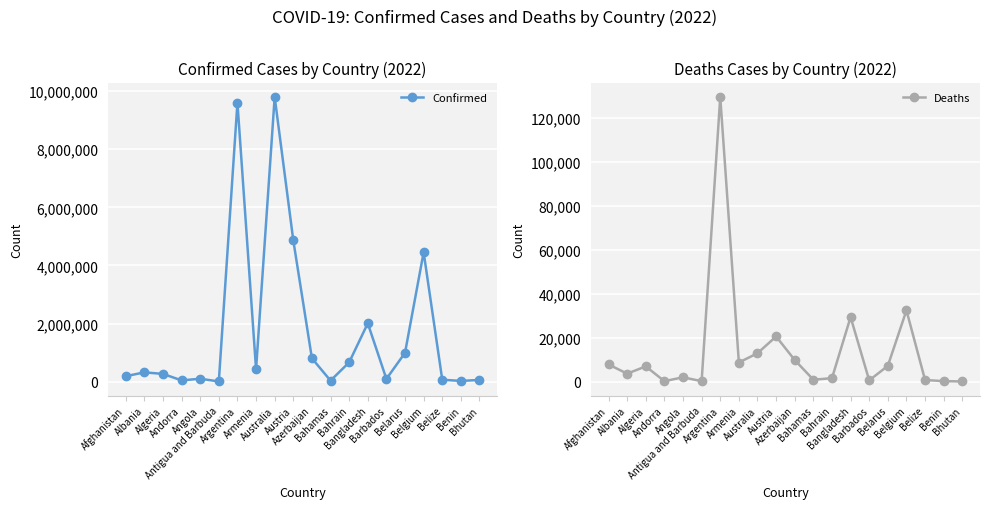

True or false: Confirmed has more than 1 interior local peaks.

True